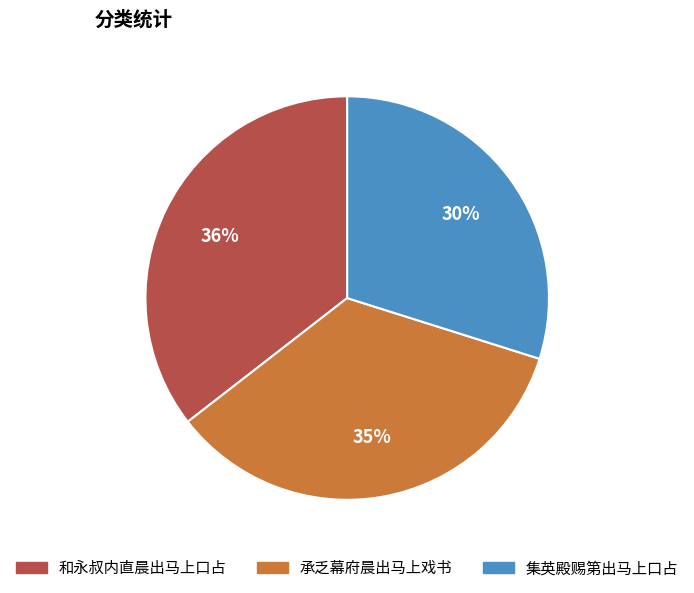

To the nearest percent, what portion does 和永叔内直晨出马上口占 represent?

36%